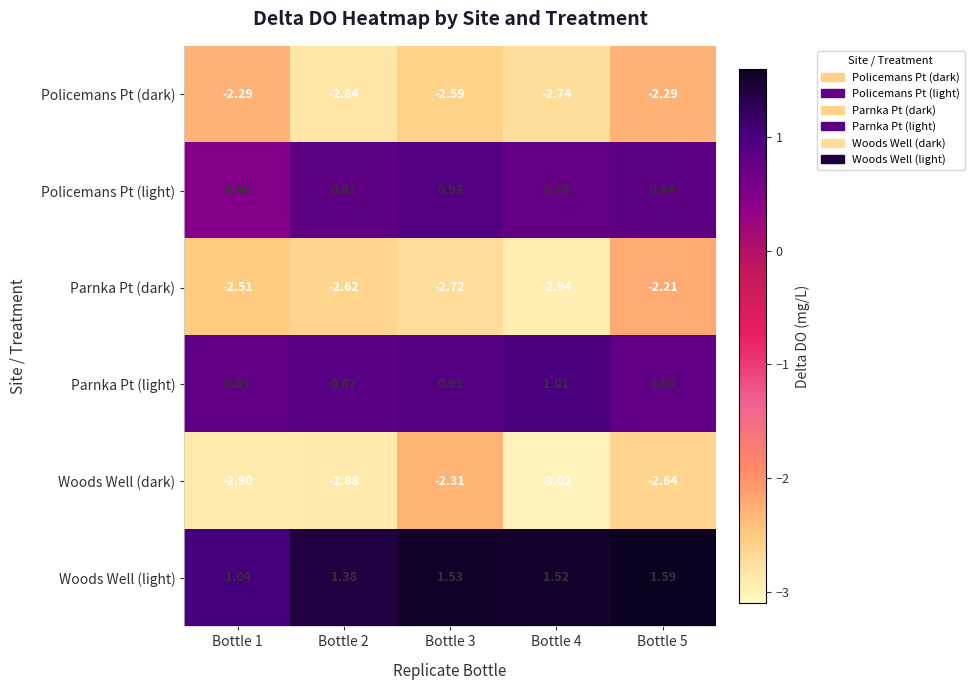

List the series in order of their peak value, highest first.

Woods Well (light), Parnka Pt (light), Policemans Pt (light), Parnka Pt (dark), Policemans Pt (dark), Woods Well (dark)